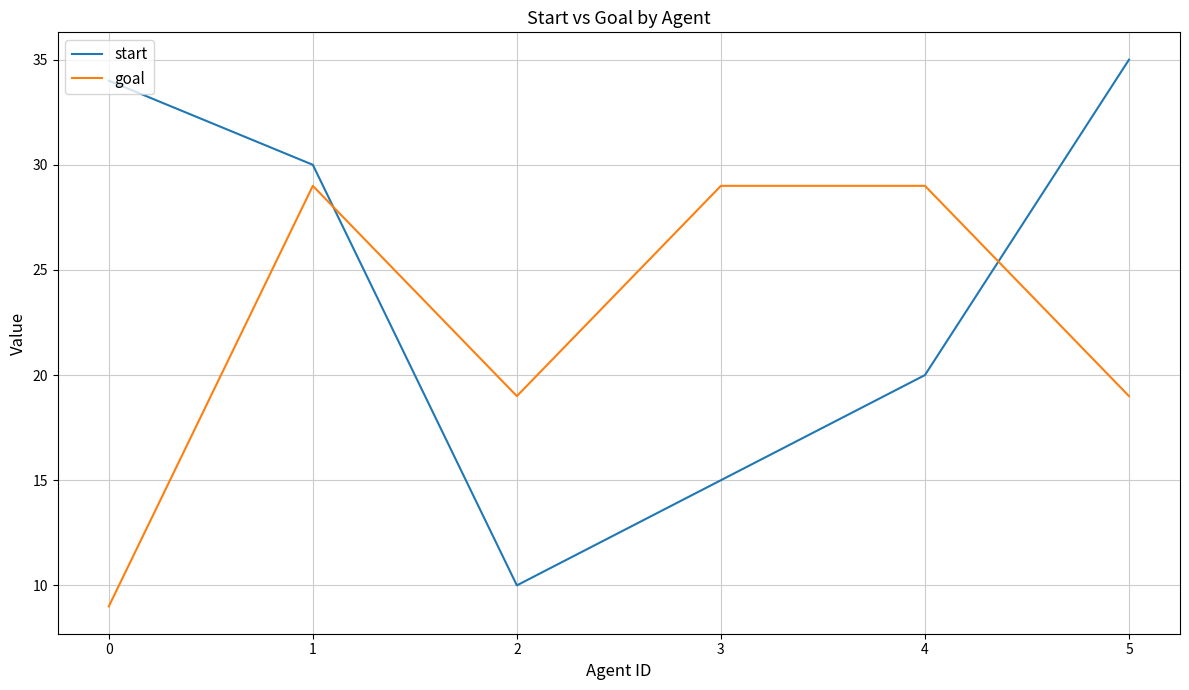

Reading left to right, transcribe all the data shown in this chart.

start: 0=34	1=30	2=10	3=15	4=20	5=35
goal: 0=9	1=29	2=19	3=29	4=29	5=19